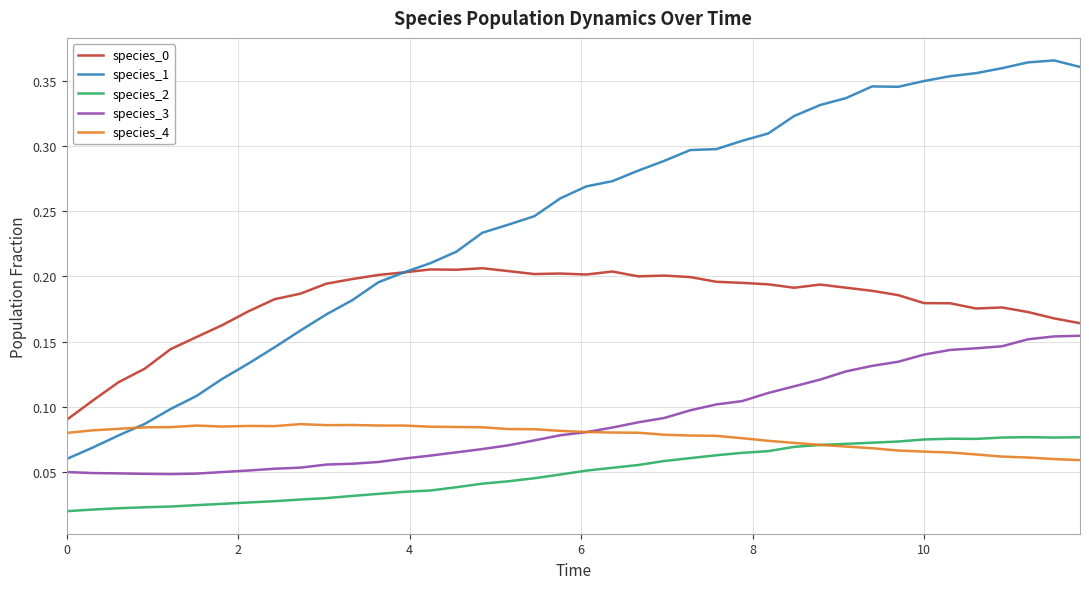

Count the number of categories in the chart.

40